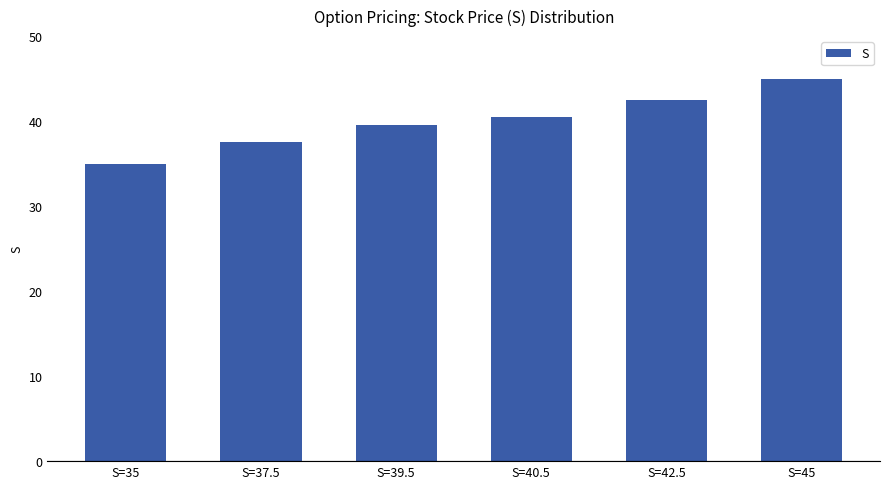

What is the difference between the values at S=45 and S=39.5?

5.5